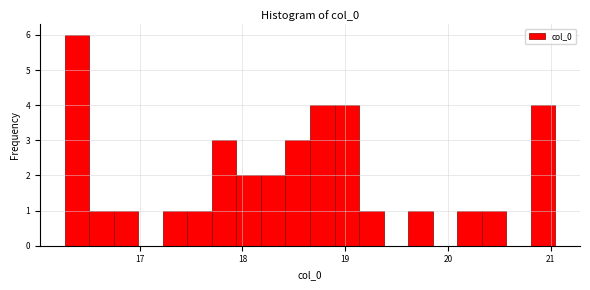

Read against the x-axis, roughly where is the centre of the tallest bar?

16.4